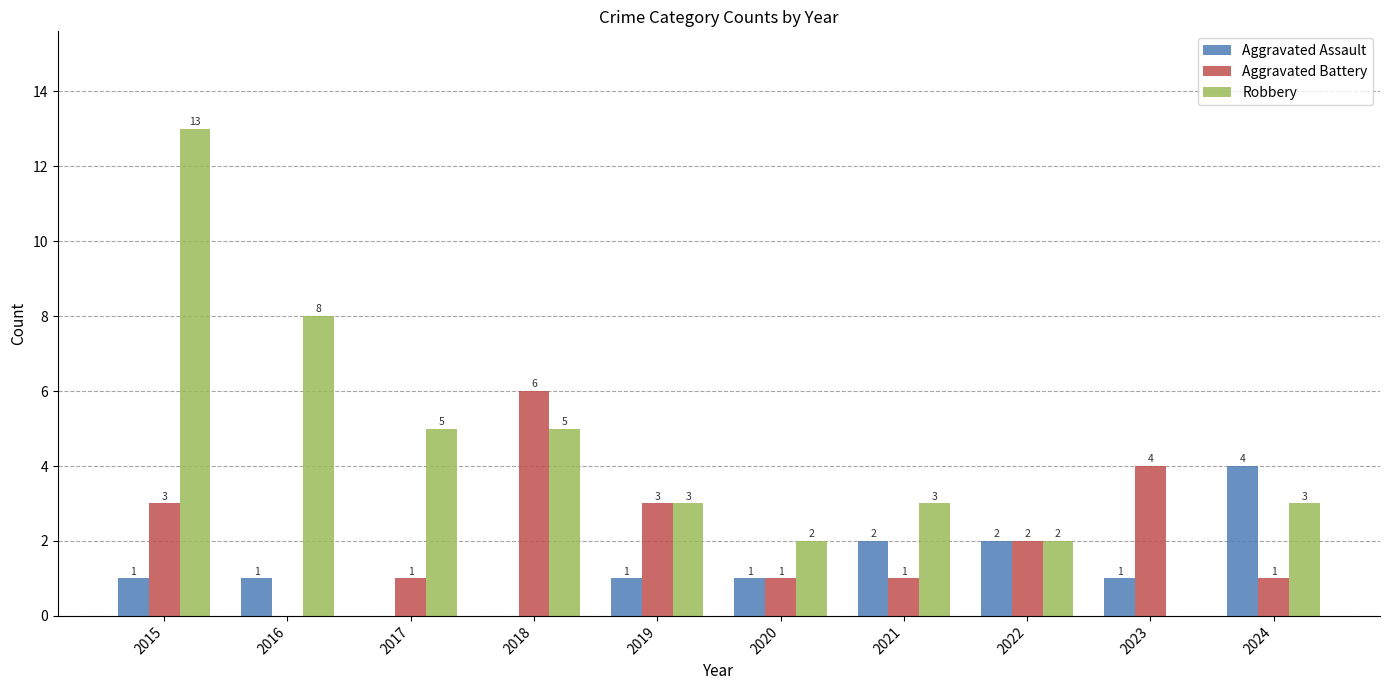

What is the highest value of the Robbery series?

13